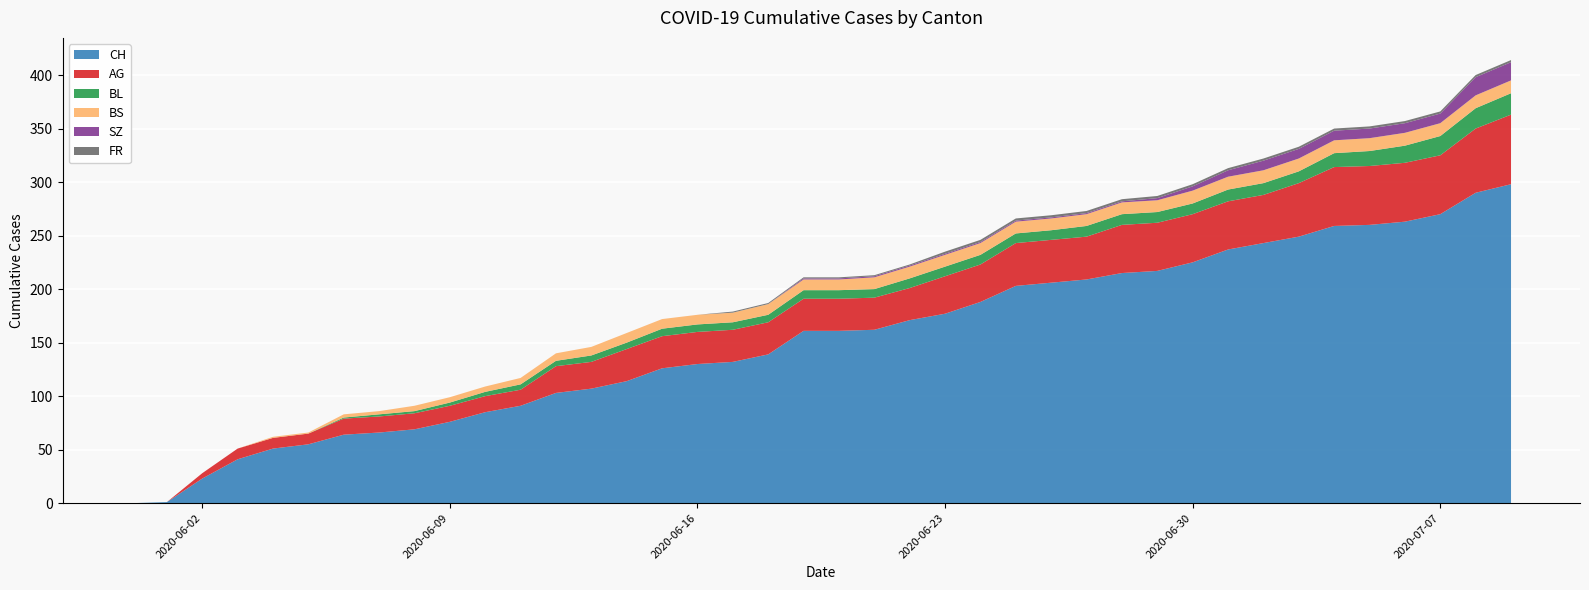

Reading left to right, list all the values displayed in this chart.

CH: 0	1	23	41	51	55	64	66	69	76	85	91	103	107	114	126	130	132	139	161	161	162	171	177	188	203	206	209	215	217	225	237	243	249	259	260	263	270	290	298
AG: 0	0	5	10	10	10	15	15	15	15	15	15	25	25	30	30	30	30	30	30	30	30	30	35	35	40	40	40	45	45	45	45	45	50	55	55	55	55	60	65
BL: 0	0	0	0	0	0	1	2	2	3	4	5	5	6	6	7	7	7	7	8	8	8	9	9	9	9	9	10	10	10	10	11	11	11	13	14	16	18	19	20
BS: 0	0	0	0	1	1	3	3	5	5	5	6	7	8	9	9	9	9	10	10	10	11	11	11	11	11	11	11	11	11	12	12	12	12	12	12	12	12	12	12
SZ: 0	0	0	0	0	0	0	0	0	0	0	0	0	0	0	0	0	0	0	1	1	1	1	1	1	1	1	1	1	2	4	6	9	9	9	9	9	9	17	17
FR: 0	0	0	0	0	0	0	0	0	0	0	0	0	0	0	0	0	1	1	1	1	1	1	2	2	2	2	2	2	2	2	2	2	2	2	2	2	2	2	2